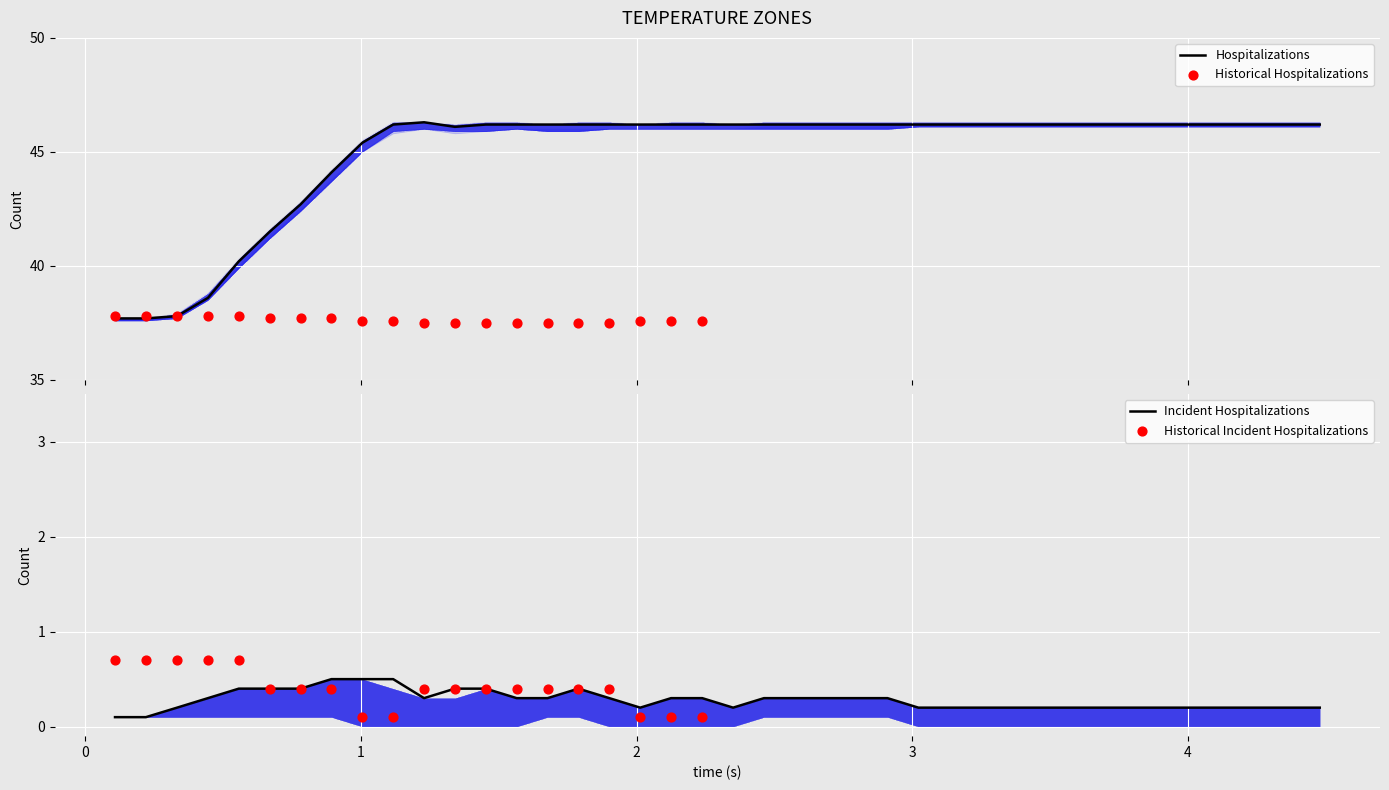

What is the minimum value for Hospitalizations?

37.7